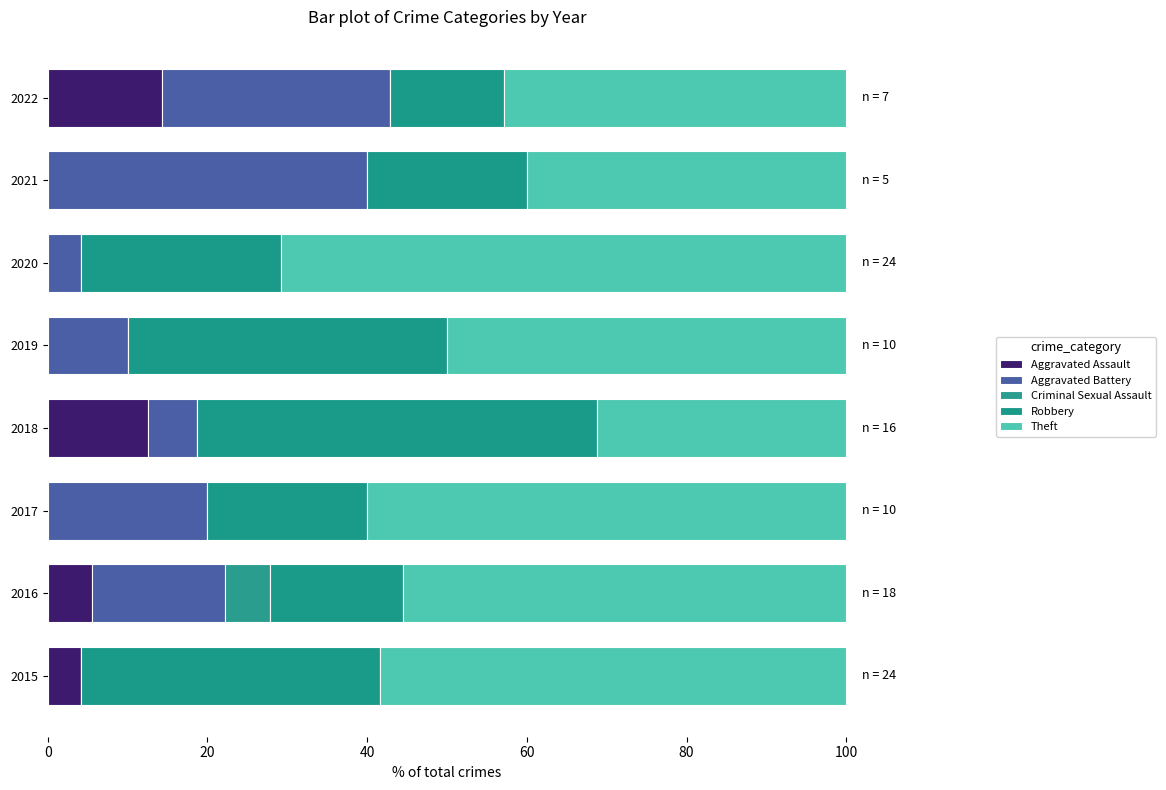

How many series are shown in this chart?

5